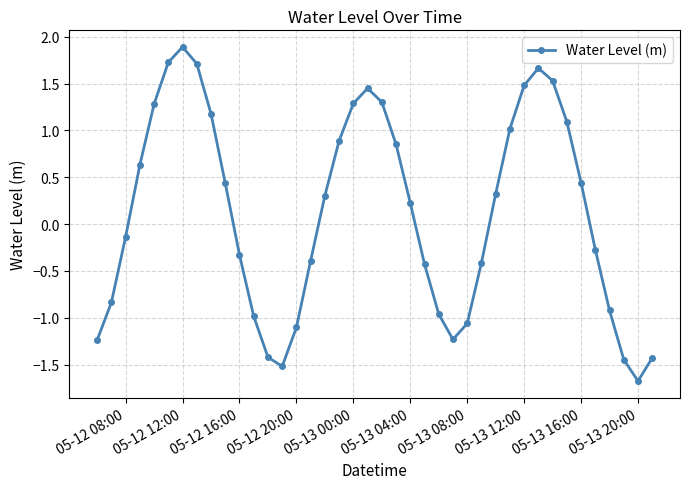

How many interior local valleys (lower than both neighbors) does the data have?

3